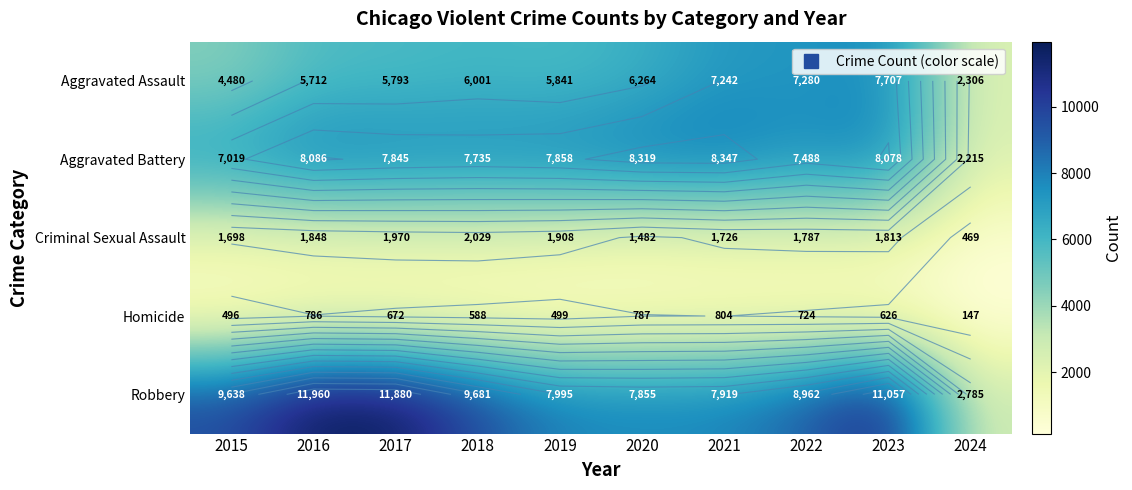

What is the difference between the second highest and minimum values in the Aggravated Battery series?

6104